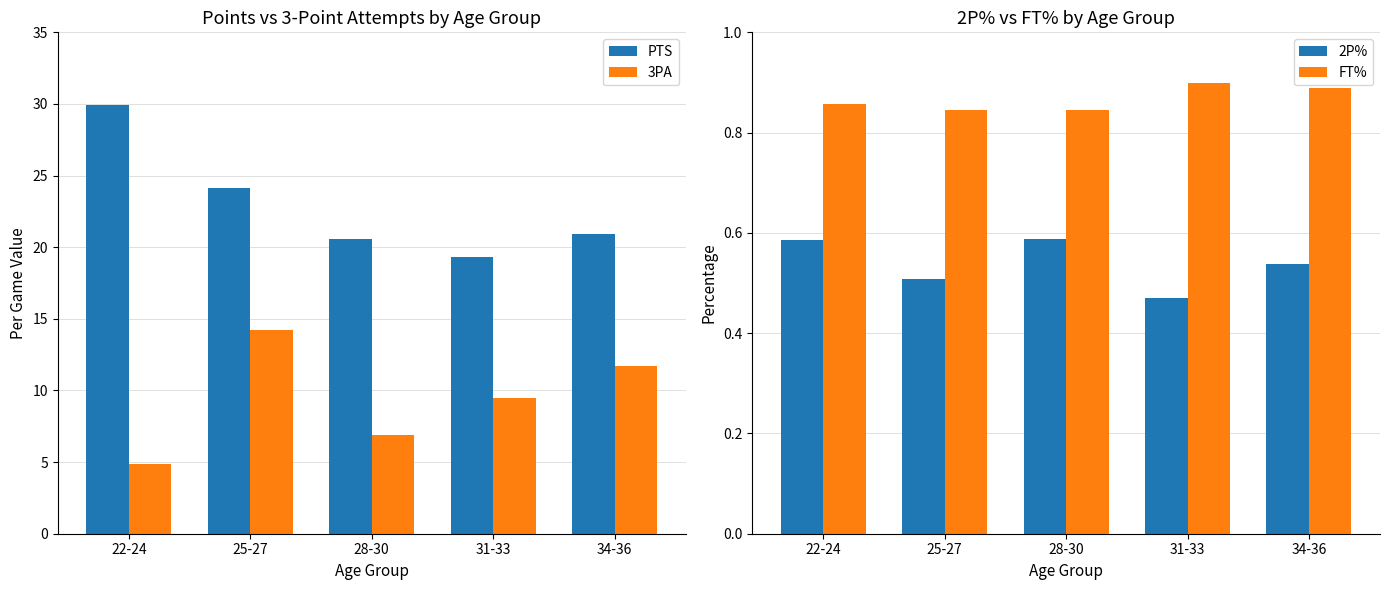

How many groups of bars are there?

5